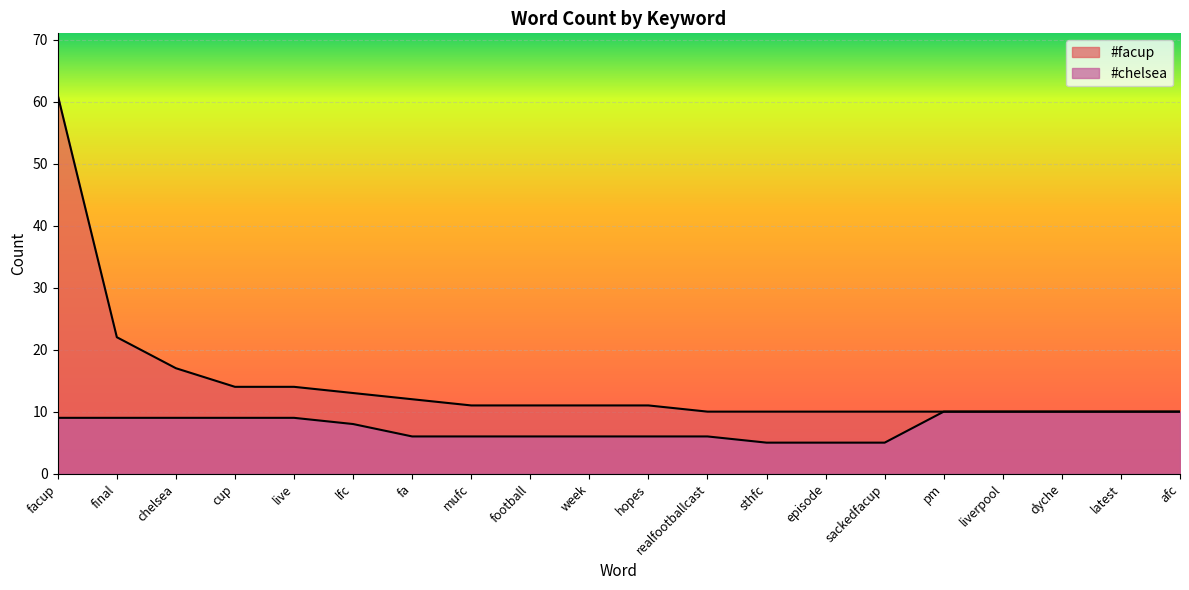

Which series has the largest range (max minus min)?

#facup